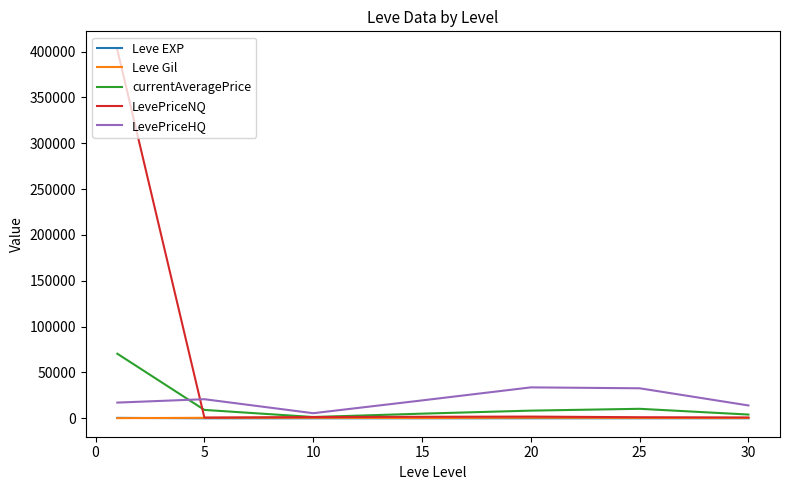

Which series has the largest range (max minus min)?

LevePriceNQ